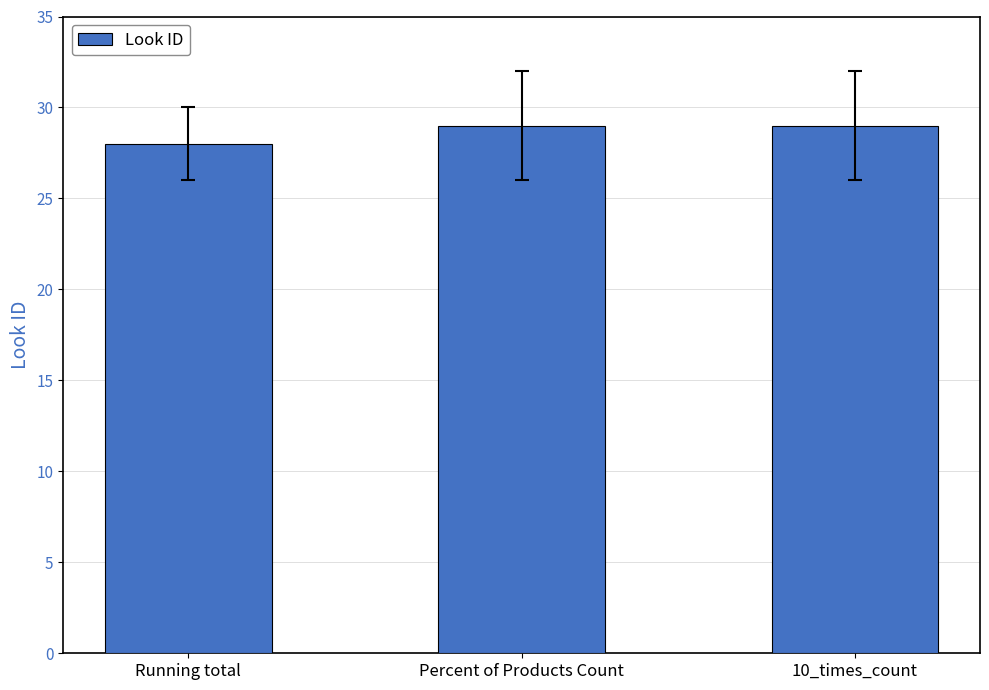

What value does the data have at Percent of Products Count?

29